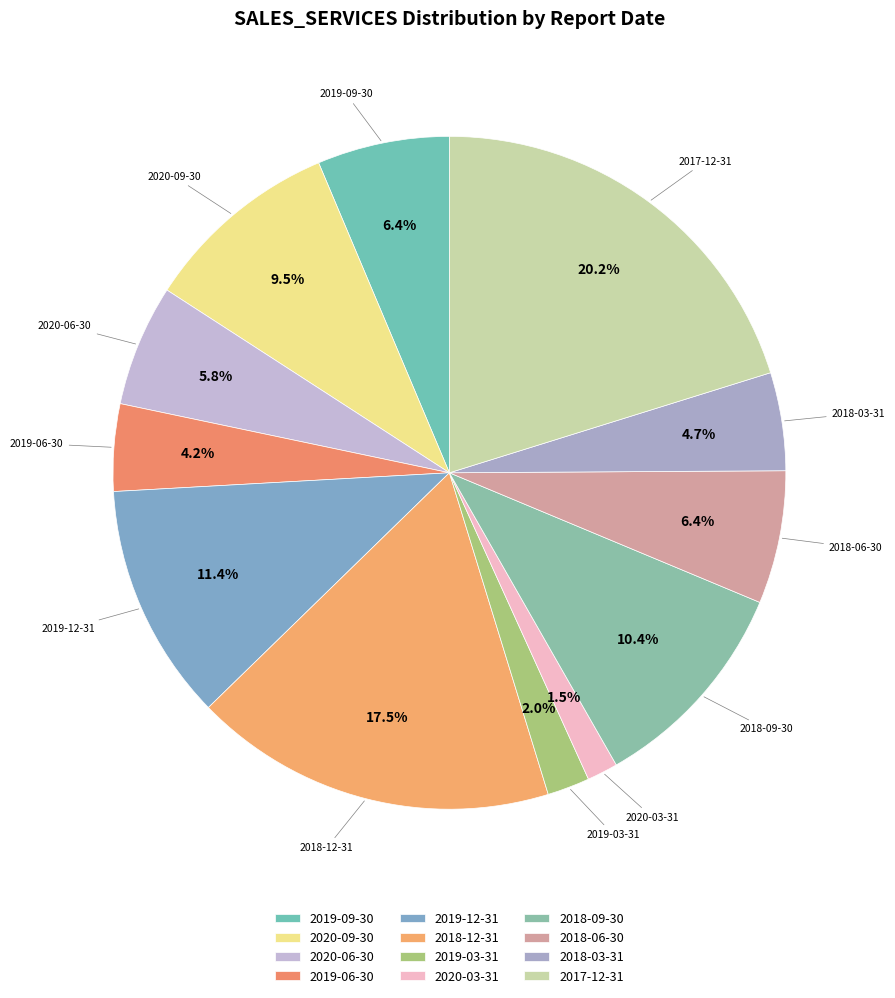

What percentage is the 2019-09-30 slice, to the nearest percent?

6%